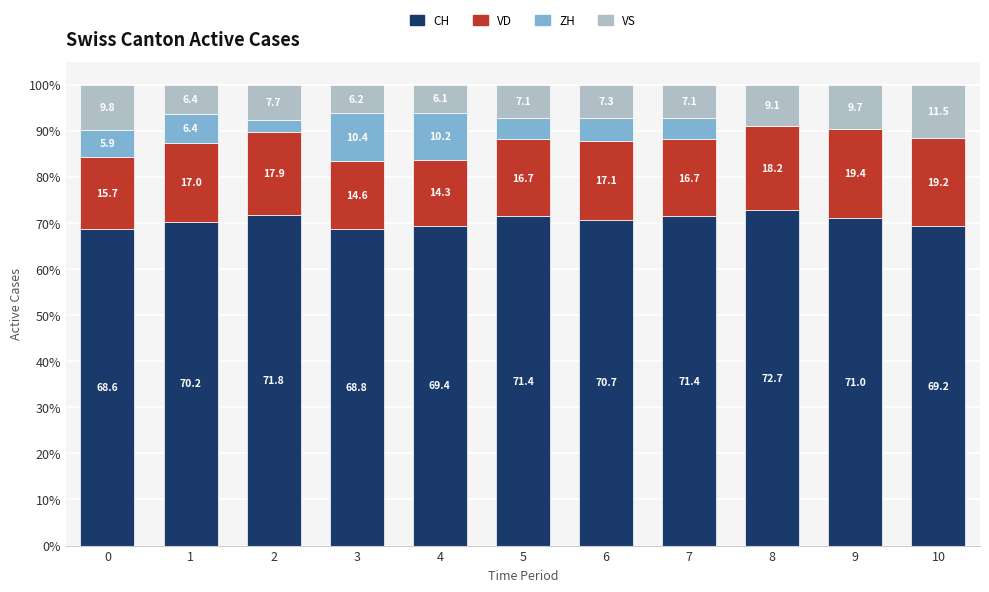

What is the total value across all series at 0?

100.0